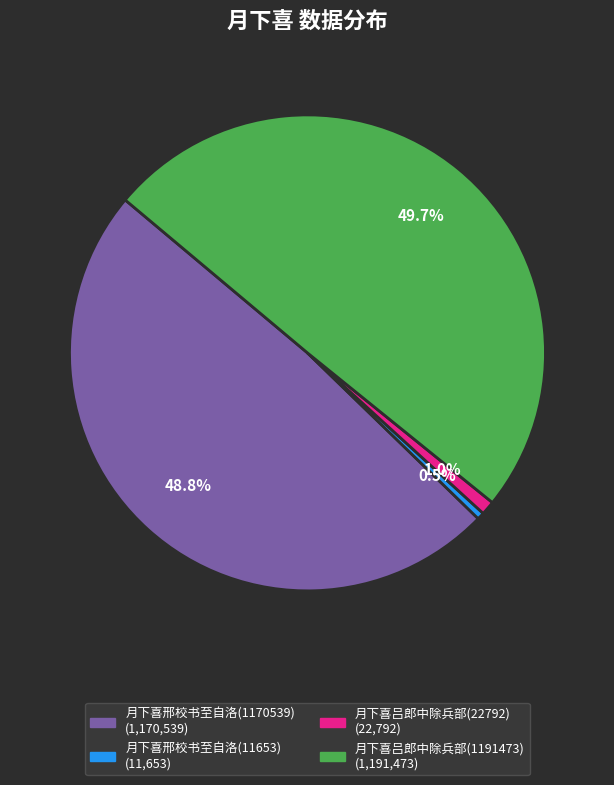

How many segments does this pie chart have?

4